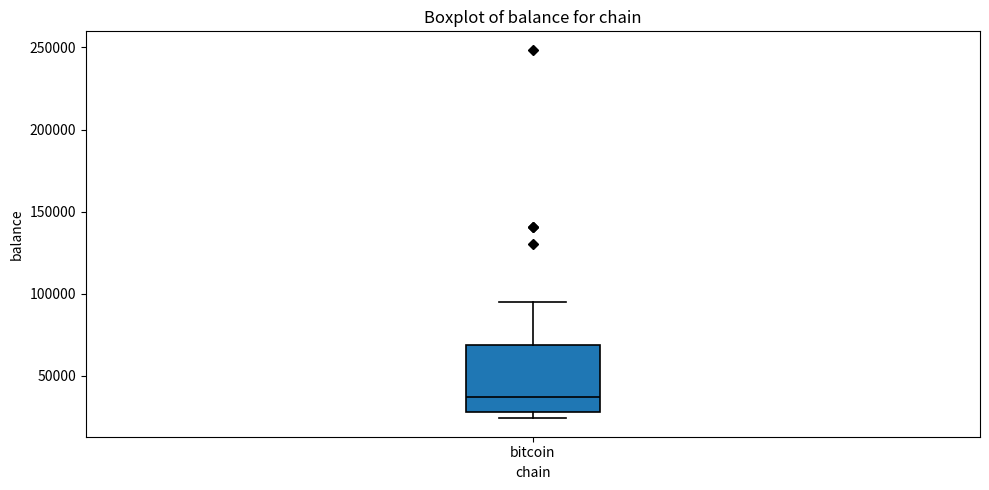

Read this box plot against the y-axis: the position of the median line, the range covered by the box, and the ends of both whiskers. The values are not printed on the chart, so give them approximately, as read against the axis.

median 35000, box 30000 to 70000, whiskers 25000 to 95000